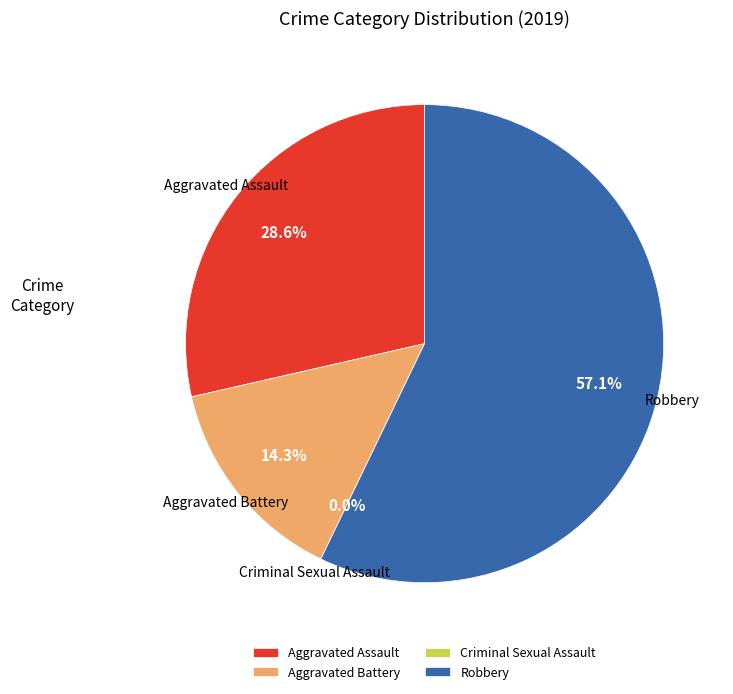

Rank the categories by value from lowest to highest.

Criminal Sexual Assault, Aggravated Battery, Aggravated Assault, Robbery